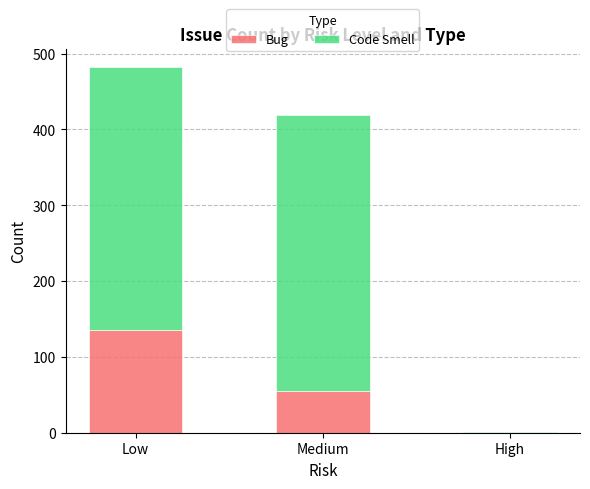

The Bug series shows 135 at Low. True or false?

True